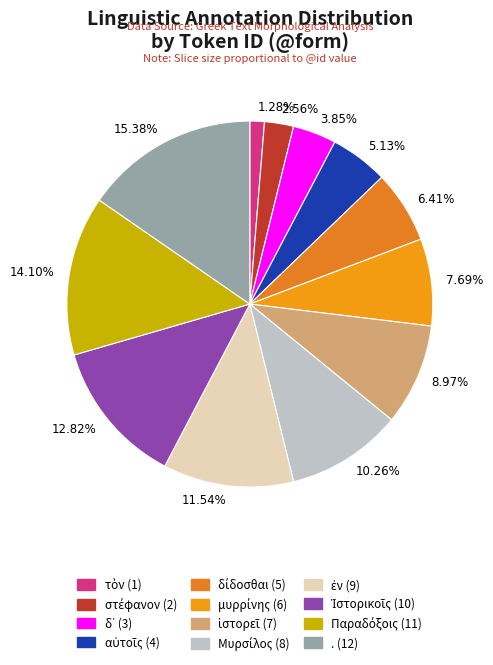

To the nearest percent, what is the average slice percentage?

8%